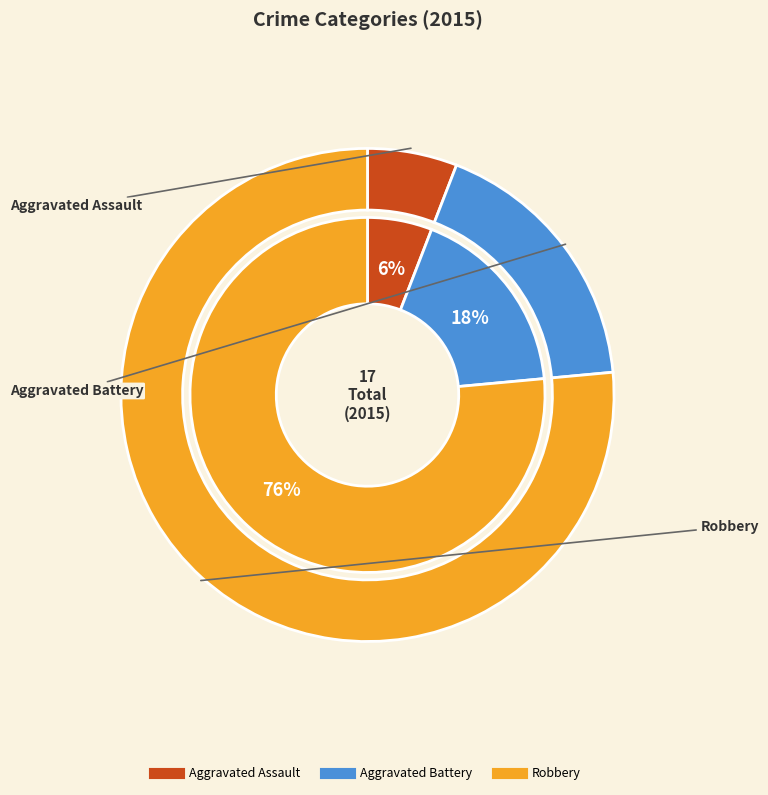

How many slices are in this pie chart?

3